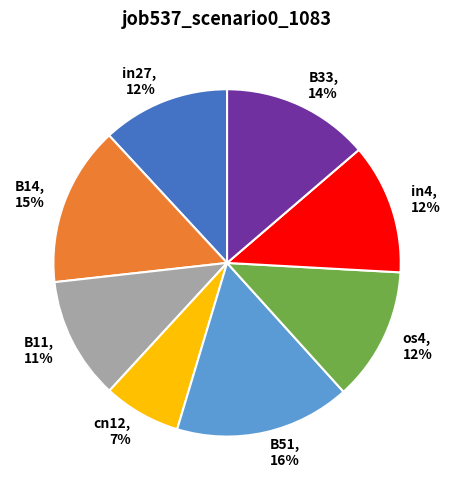

Do cn12 and B14 together represent more than half of the pie?

No